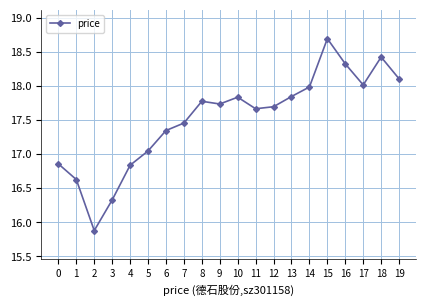

The value at 19 is 25.2. True or false?

False